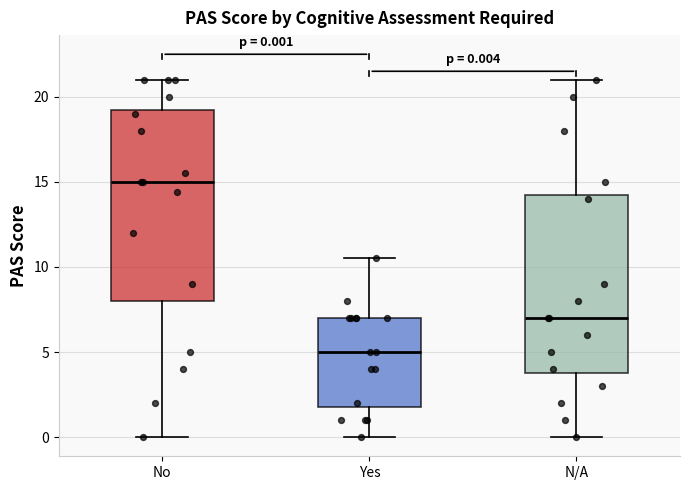

Which box is the tallest, from its lower edge to its upper edge?

No